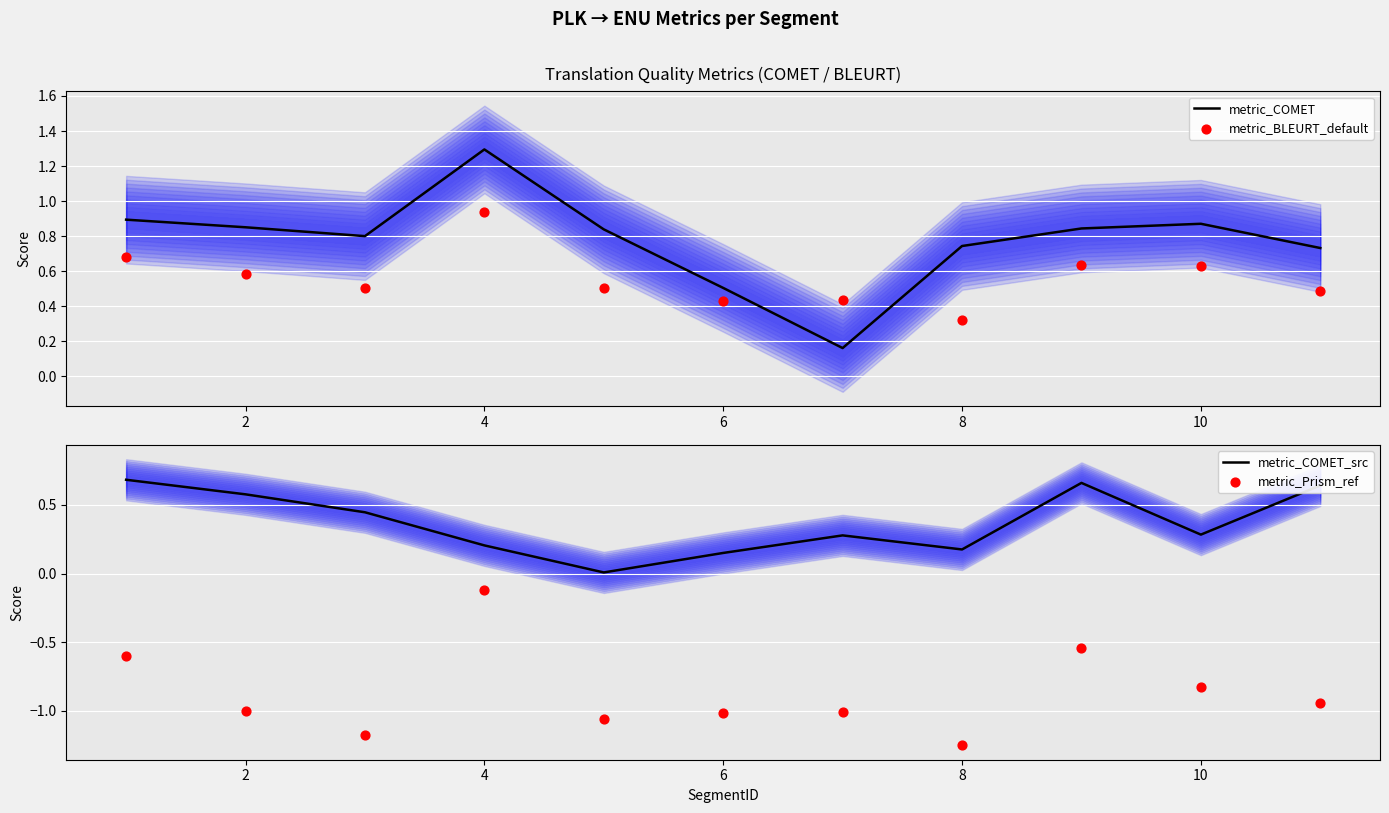

Which series has the largest total across all categories?

metric_COMET